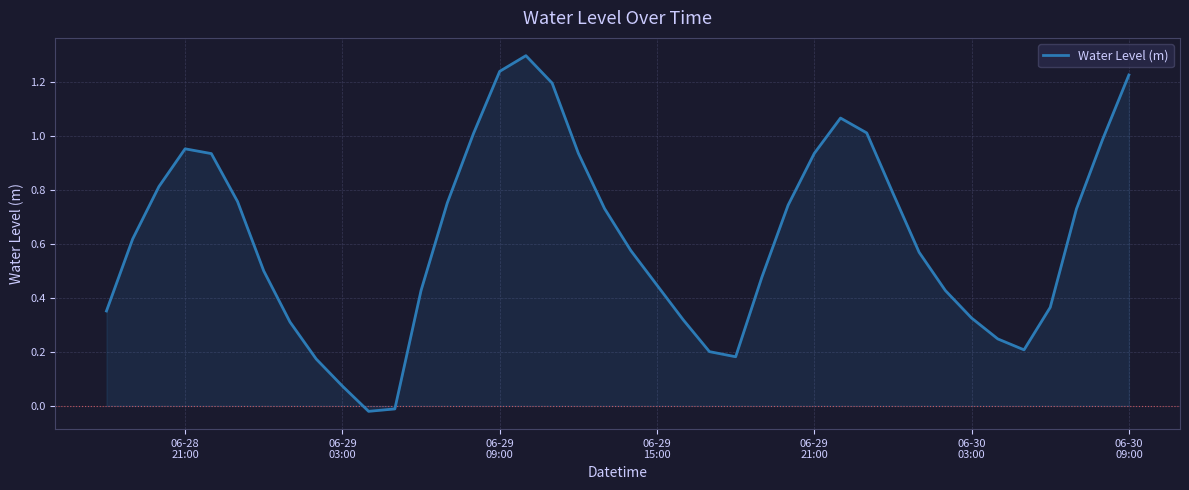

What is the difference between the maximum and minimum values?

1.3